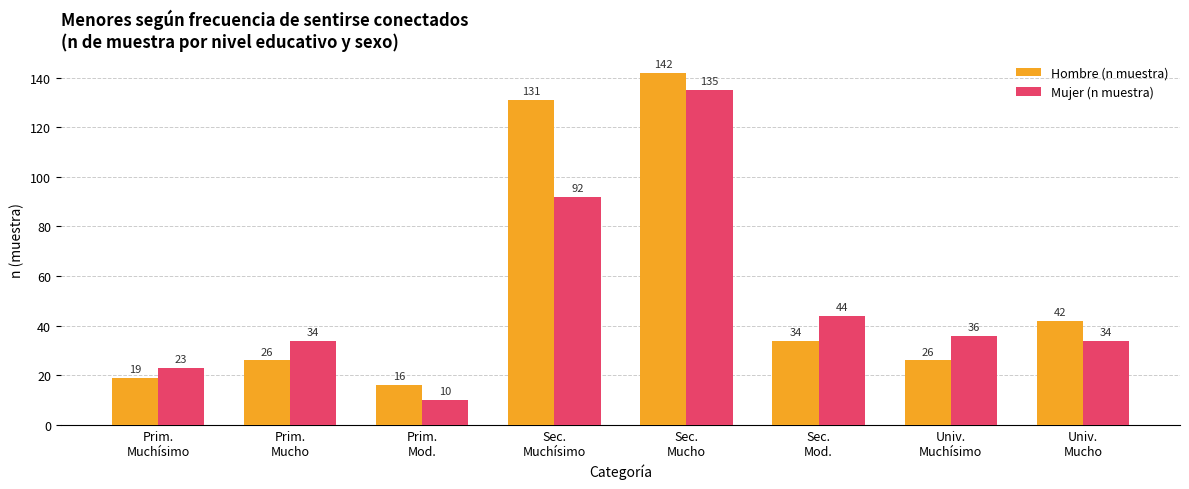

At which category does the chart reach its peak across all series?

Sec.
Mucho